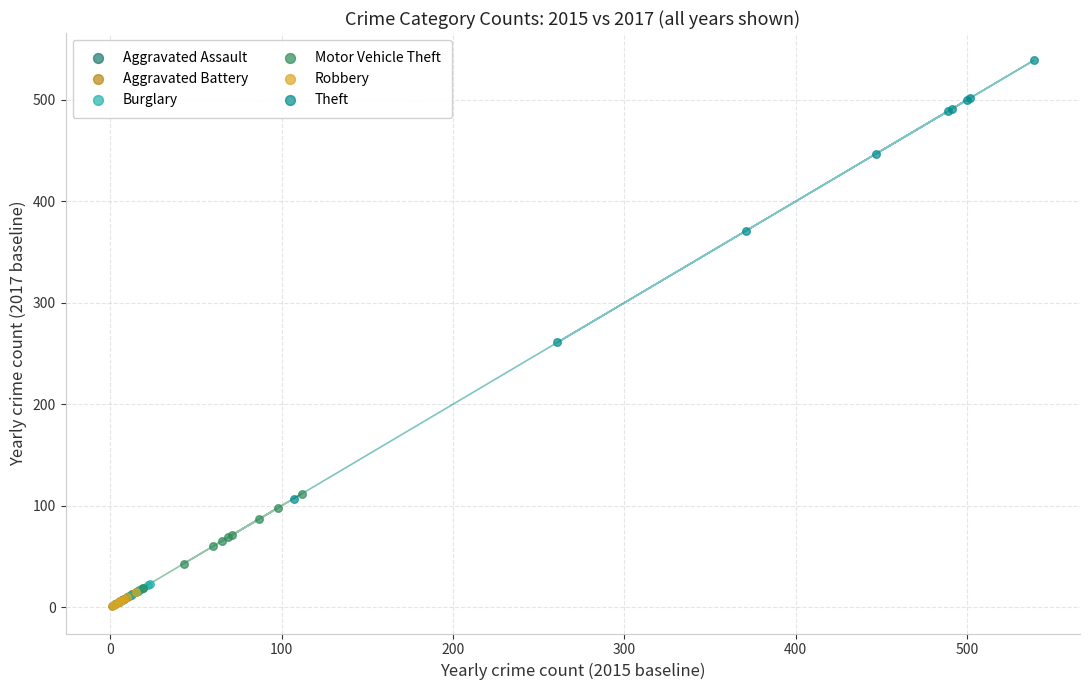

Which series reaches the maximum Y coordinate?

Theft